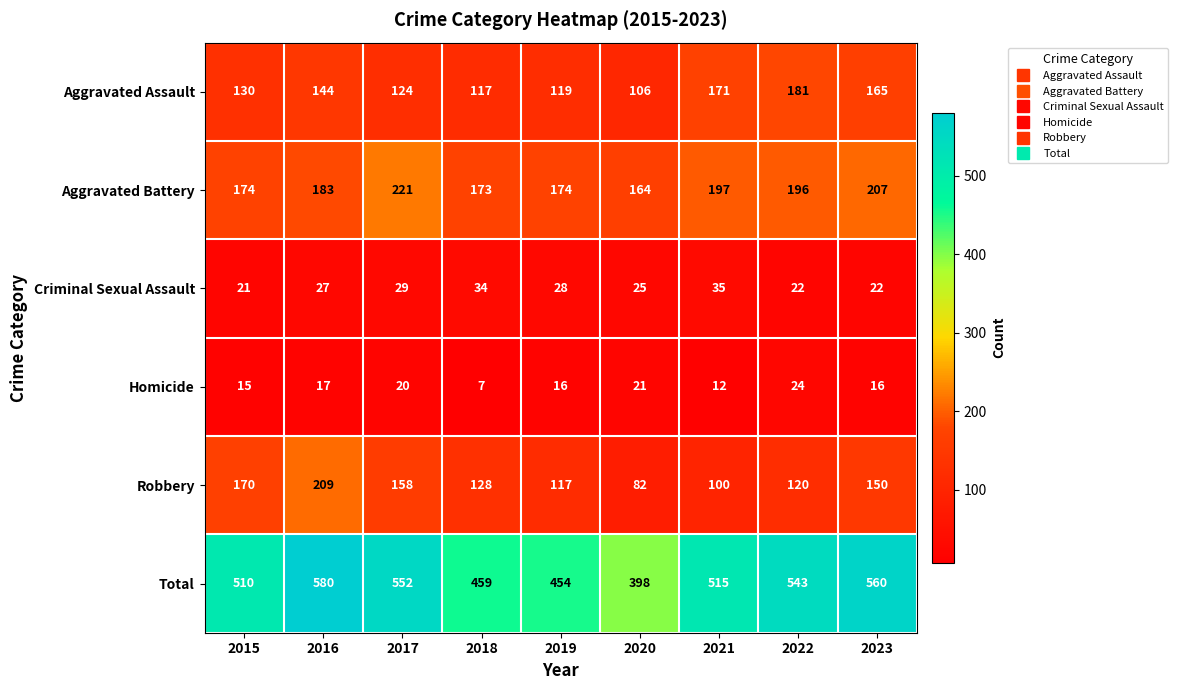

List the labels in order of Total value, smallest first.

2020, 2019, 2018, 2015, 2021, 2022, 2017, 2023, 2016